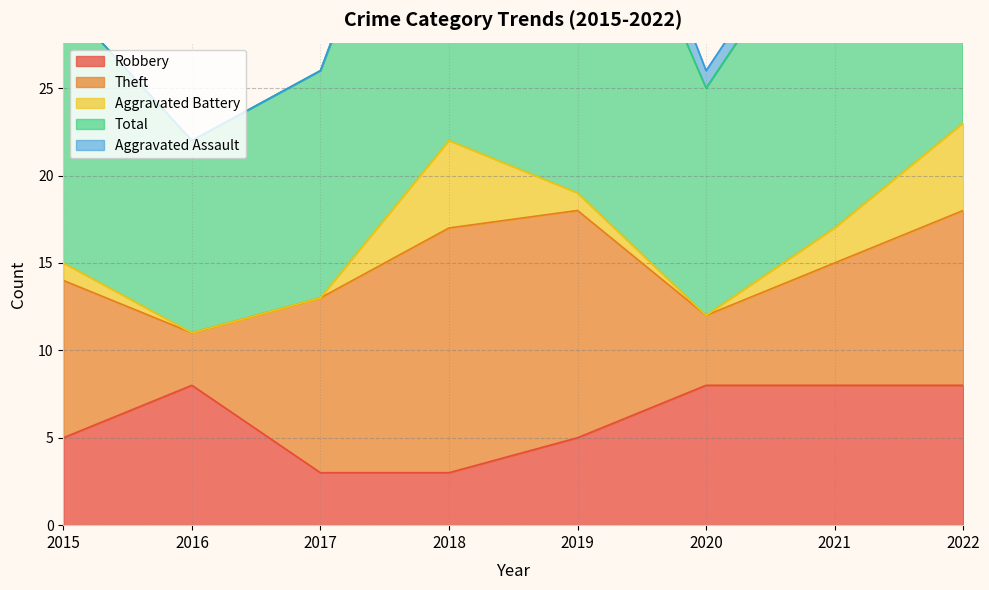

What is the difference between the Aggravated Battery values at 2020 and 2021?

2